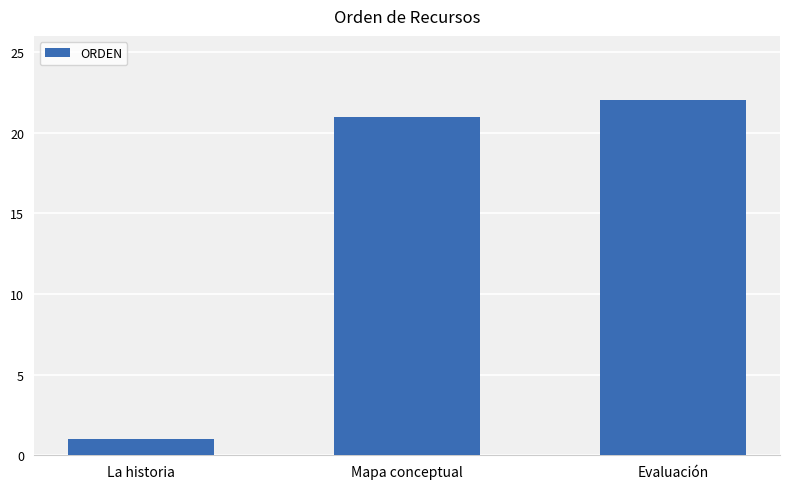

List the labels in order of value, largest first.

Evaluación, Mapa conceptual, La historia